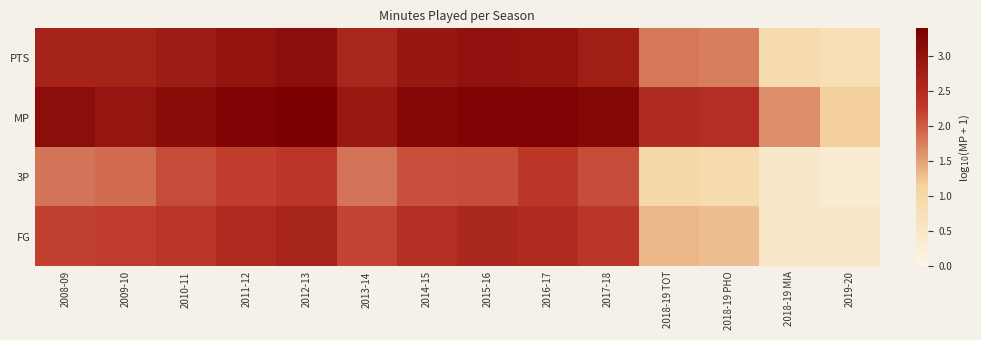

Count the number of categories in the chart.

14